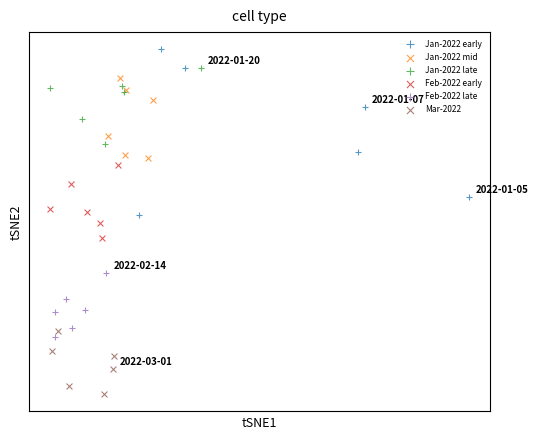

Which series contains the highest Y value?

Jan-2022 early